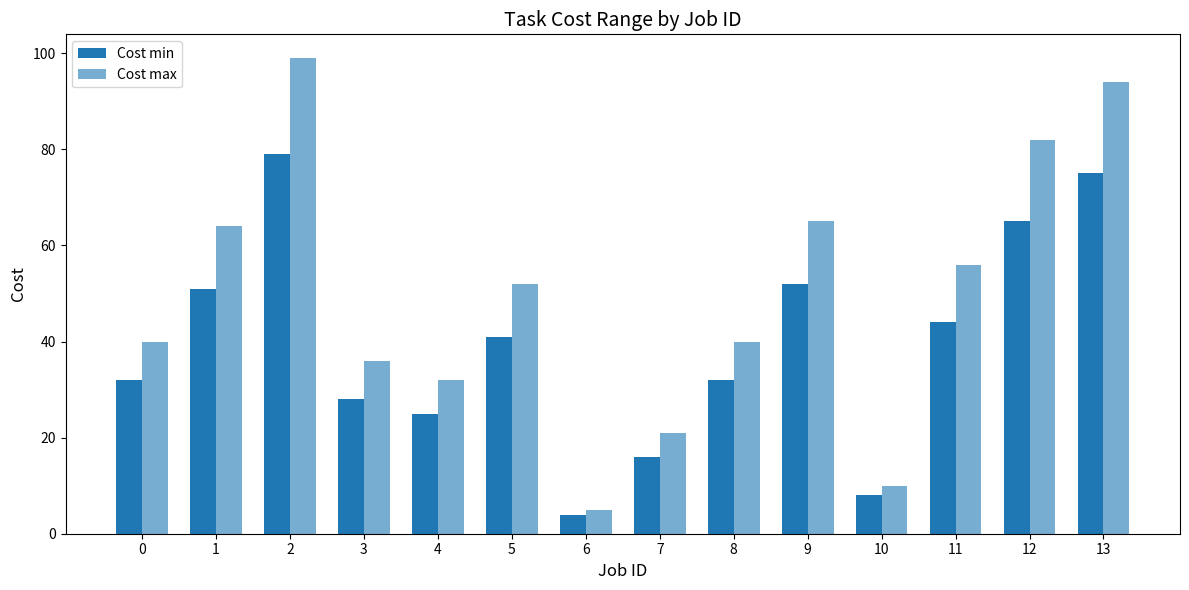

True or false: Cost min has a value of 52 at 9.

True